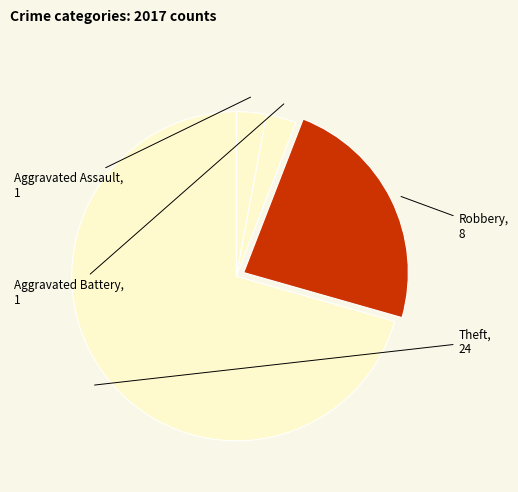

Does any single category account for the majority?

Yes